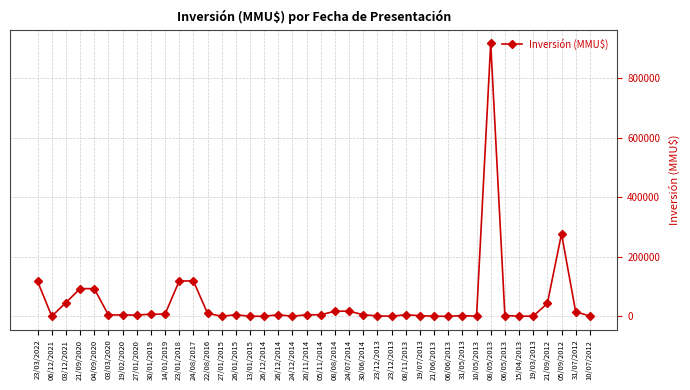

How many series are shown in this chart?

1